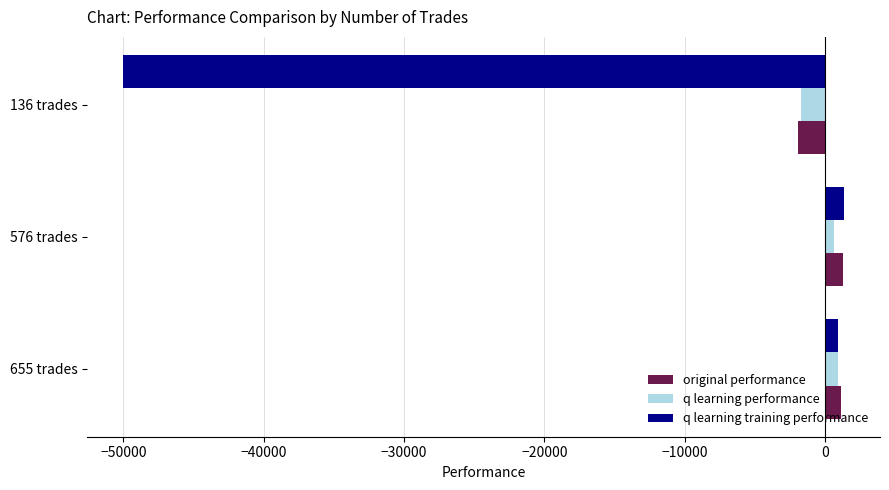

How many values in the q learning training performance series are below 969?

1